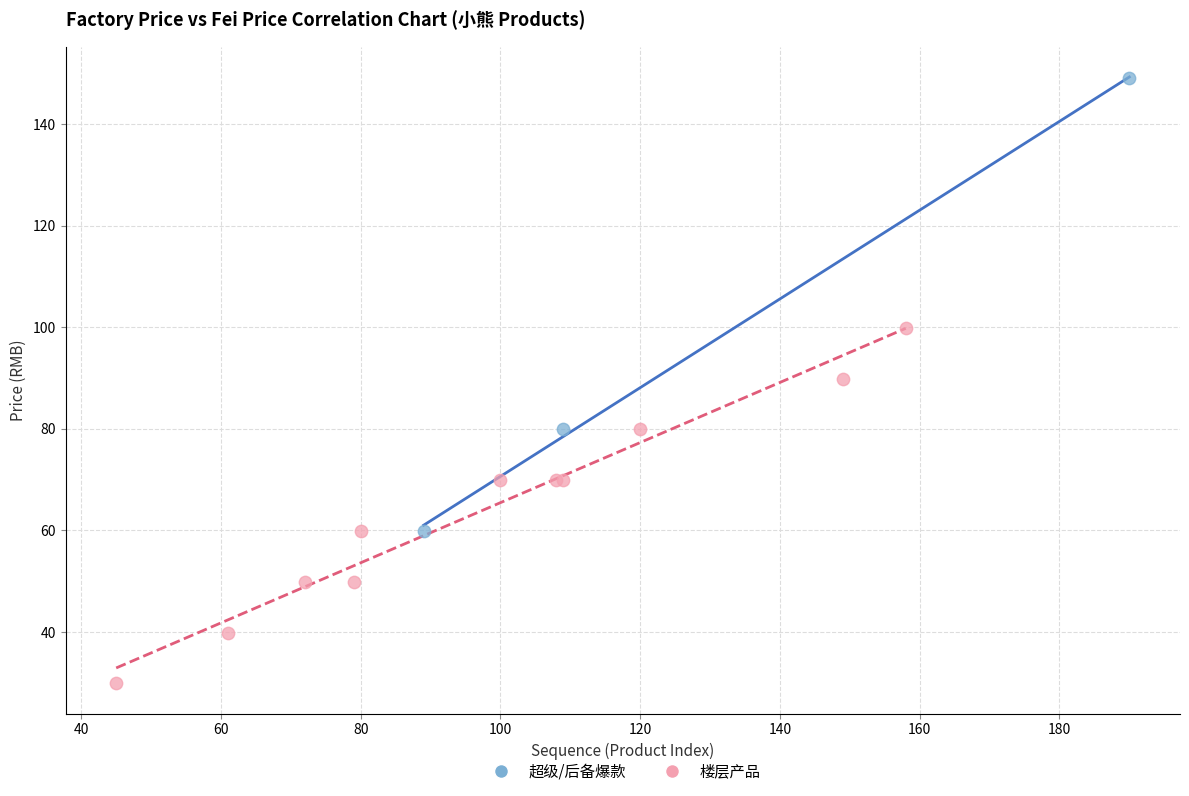

Which series reaches the maximum Y coordinate?

超级/后备爆款